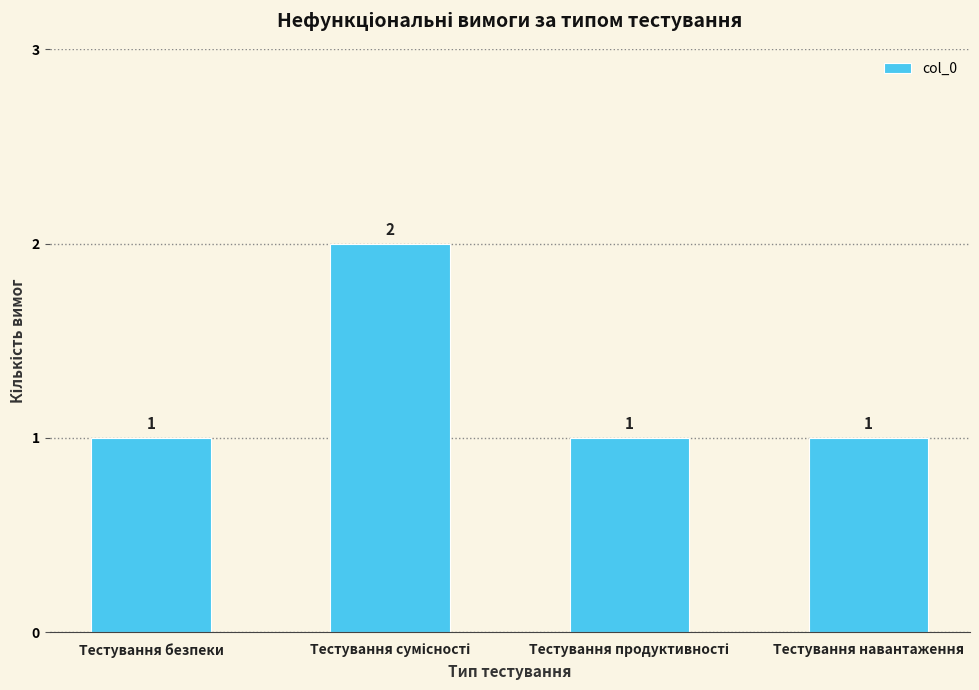

What is the sum of all values?

5